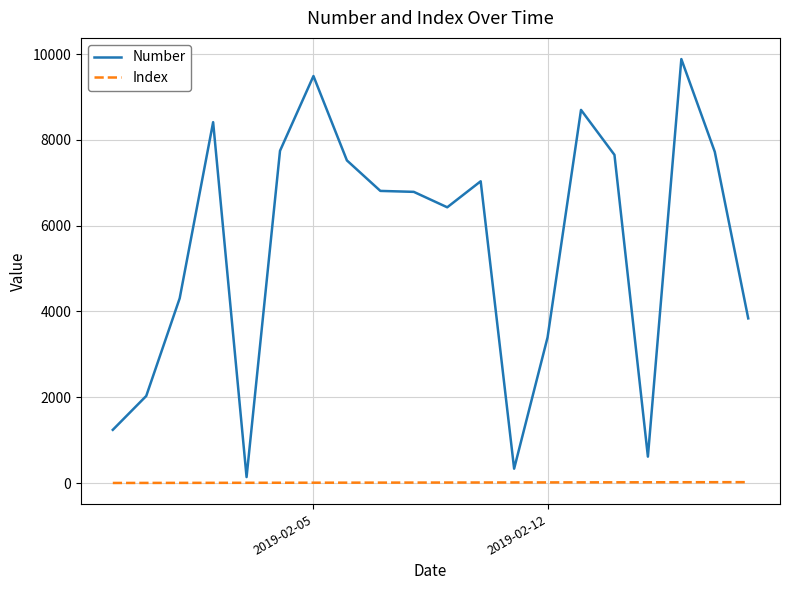

How many lines are shown in the chart?

2